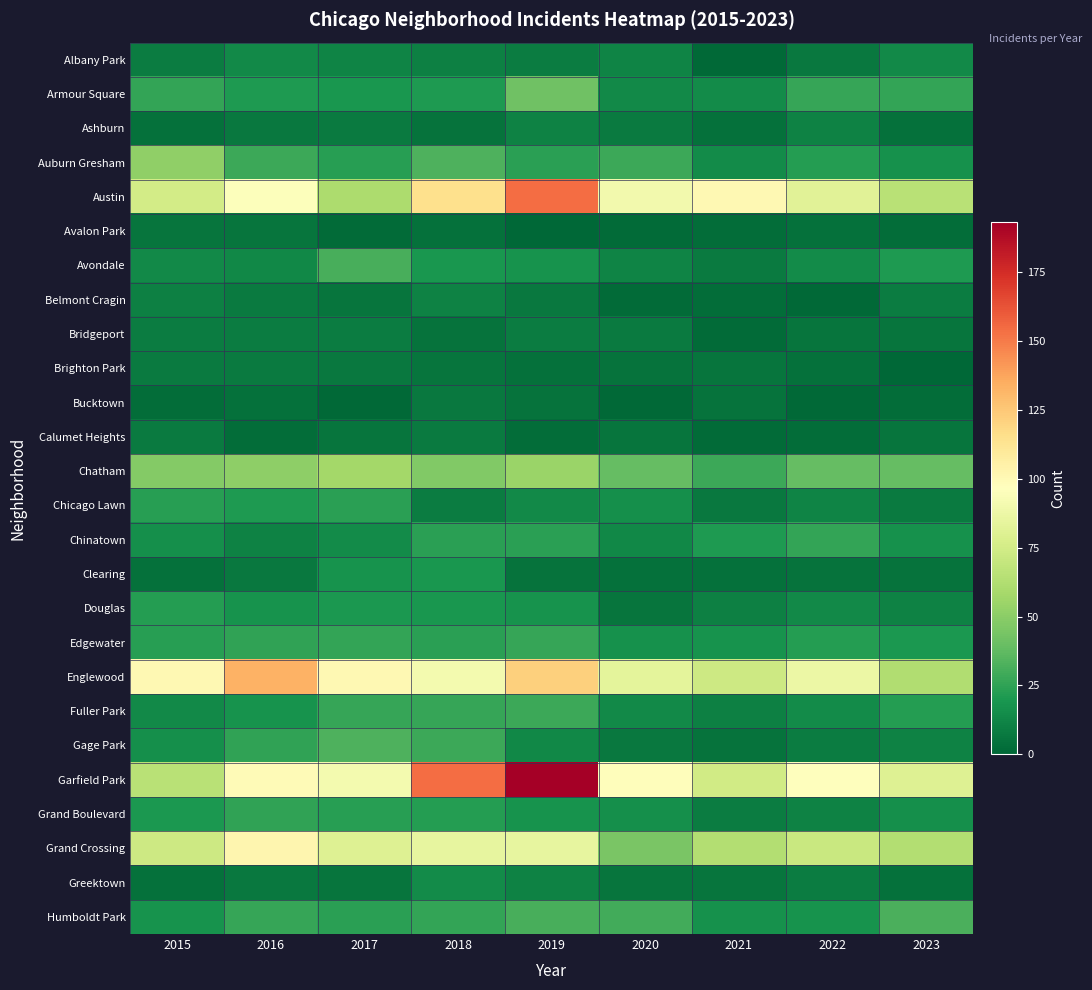

Reading right to left, extract all data points from this chart.

Albany Park: 2023=14	2022=7	2021=1	2020=12	2019=9	2018=10	2017=12	2016=14	2015=9
Armour Square: 2023=26	2022=27	2021=15	2020=14	2019=42	2018=21	2017=19	2016=21	2015=26
Ashburn: 2023=4	2022=11	2021=4	2020=8	2019=11	2018=5	2017=8	2016=7	2015=4
Auburn Gresham: 2023=17	2022=22	2021=15	2020=28	2019=24	2018=33	2017=23	2016=28	2015=52
Austin: 2023=65	2022=82	2021=101	2020=90	2019=154	2018=115	2017=61	2016=95	2015=75
Avalon Park: 2023=3	2022=4	2021=3	2020=2	2019=0	2018=4	2017=2	2016=6	2015=6
Avondale: 2023=21	2022=15	2021=8	2020=12	2019=18	2018=19	2017=31	2016=13	2015=14
Belmont Cragin: 2023=9	2022=1	2021=3	2020=2	2019=7	2018=11	2017=6	2016=8	2015=10
Bridgeport: 2023=6	2022=6	2021=2	2020=8	2019=9	2018=5	2017=9	2016=9	2015=9
Brighton Park: 2023=0	2022=4	2021=6	2020=5	2019=4	2018=6	2017=7	2016=8	2015=8
Bucktown: 2023=3	2022=1	2021=5	2020=1	2019=5	2018=7	2017=1	2016=4	2015=3
Calumet Heights: 2023=6	2022=3	2021=2	2020=6	2019=3	2018=8	2017=6	2016=3	2015=8
Chatham: 2023=39	2022=39	2021=28	2020=39	2019=55	2018=47	2017=58	2016=51	2015=48
Chicago Lawn: 2023=8	2022=12	2021=7	2020=16	2019=14	2018=9	2017=24	2016=21	2015=23
Chinatown: 2023=17	2022=26	2021=21	2020=13	2019=24	2018=24	2017=15	2016=11	2015=16
Clearing: 2023=5	2022=5	2021=4	2020=4	2019=5	2018=19	2017=18	2016=7	2015=4
Douglas: 2023=11	2022=14	2021=10	2020=6	2019=18	2018=19	2017=20	2016=18	2015=22
Edgewater: 2023=20	2022=22	2021=18	2020=17	2019=27	2018=24	2017=26	2016=25	2015=23
Englewood: 2023=62	2022=87	2021=73	2020=83	2019=122	2018=91	2017=101	2016=133	2015=101
Fuller Park: 2023=22	2022=15	2021=10	2020=14	2019=28	2018=27	2017=27	2016=18	2015=14
Gage Park: 2023=11	2022=9	2021=5	2020=7	2019=13	2018=28	2017=33	2016=25	2015=16
Garfield Park: 2023=80	2022=96	2021=74	2020=98	2019=193	2018=154	2017=91	2016=99	2015=65
Grand Boulevard: 2023=16	2022=11	2021=9	2020=16	2019=18	2018=22	2017=23	2016=25	2015=20
Grand Crossing: 2023=63	2022=71	2021=63	2020=45	2019=85	2018=85	2017=80	2016=102	2015=73
Greektown: 2023=4	2022=9	2021=6	2020=6	2019=11	2018=15	2017=6	2016=7	2015=4
Humboldt Park: 2023=32	2022=18	2021=17	2020=30	2019=31	2018=26	2017=24	2016=27	2015=18